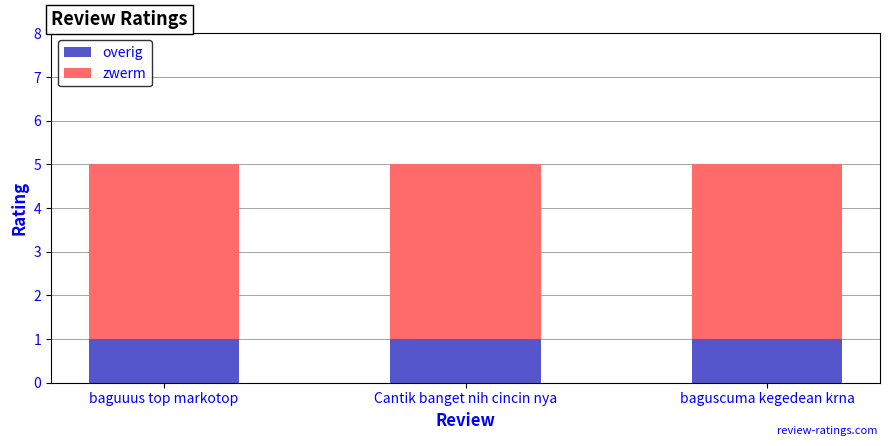

What is the sum of the overig values at Cantik banget nih cincin nya and baguscuma kegedean krna?

2